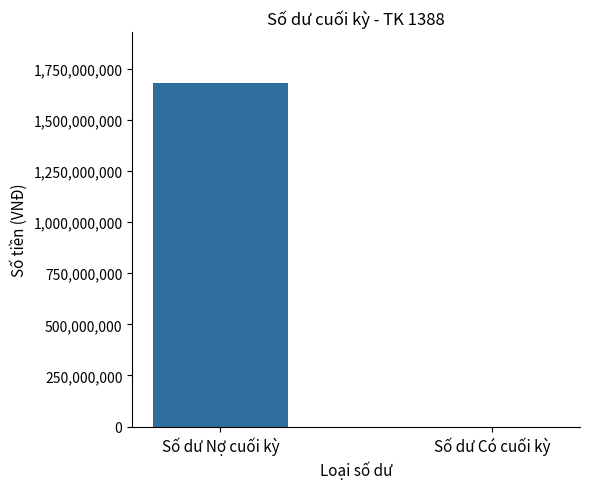

Count the number of categories in the chart.

2